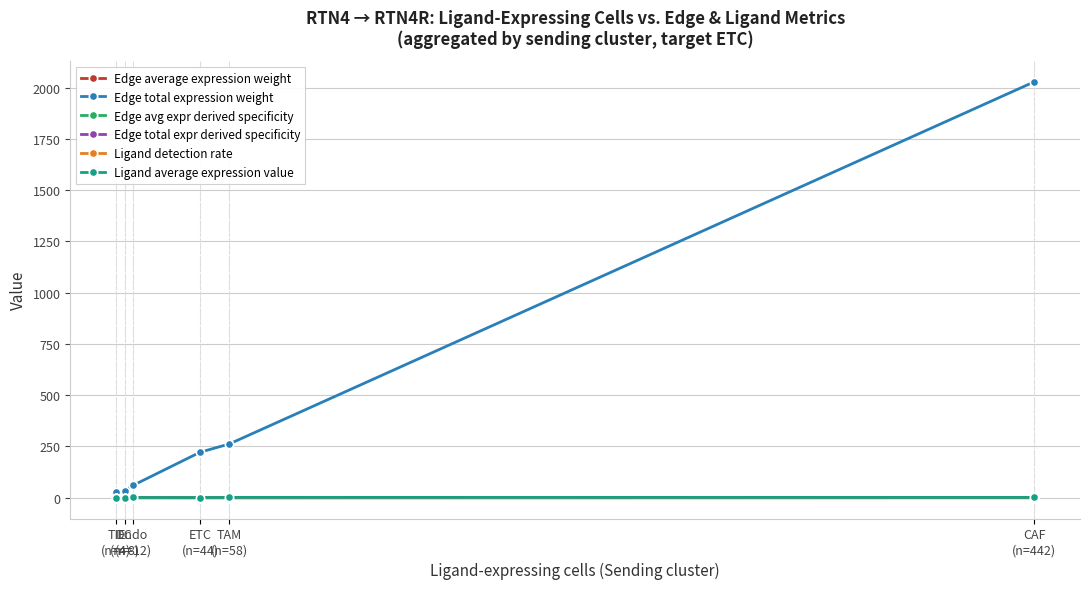

True or false: Edge total expression weight and Edge average expression weight intersect in this chart.

False